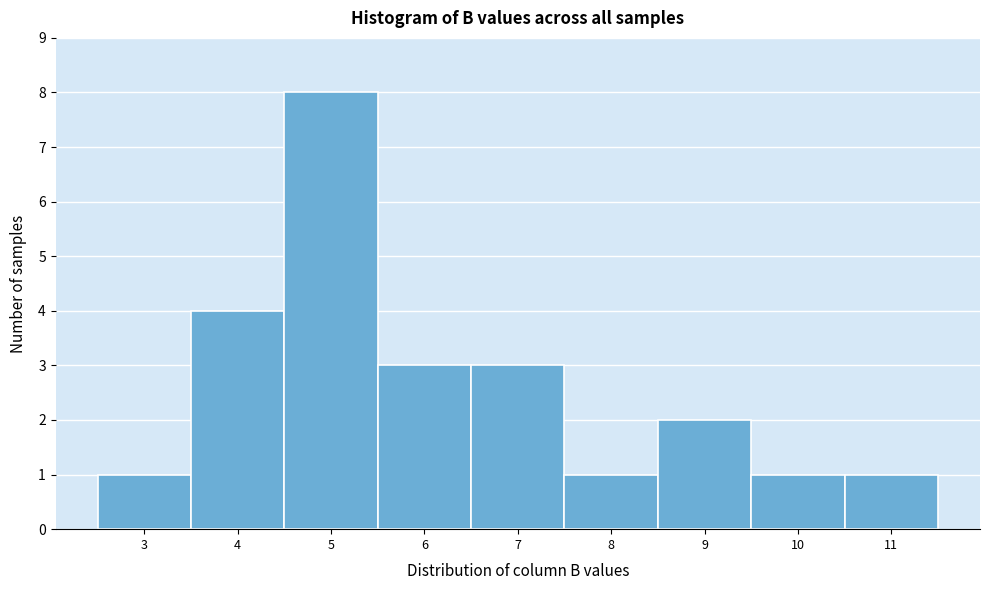

Reading right to left, what are all the values shown in this chart?

11=1	10=1	9=2	8=1	7=3	6=3	5=8	4=4	3=1